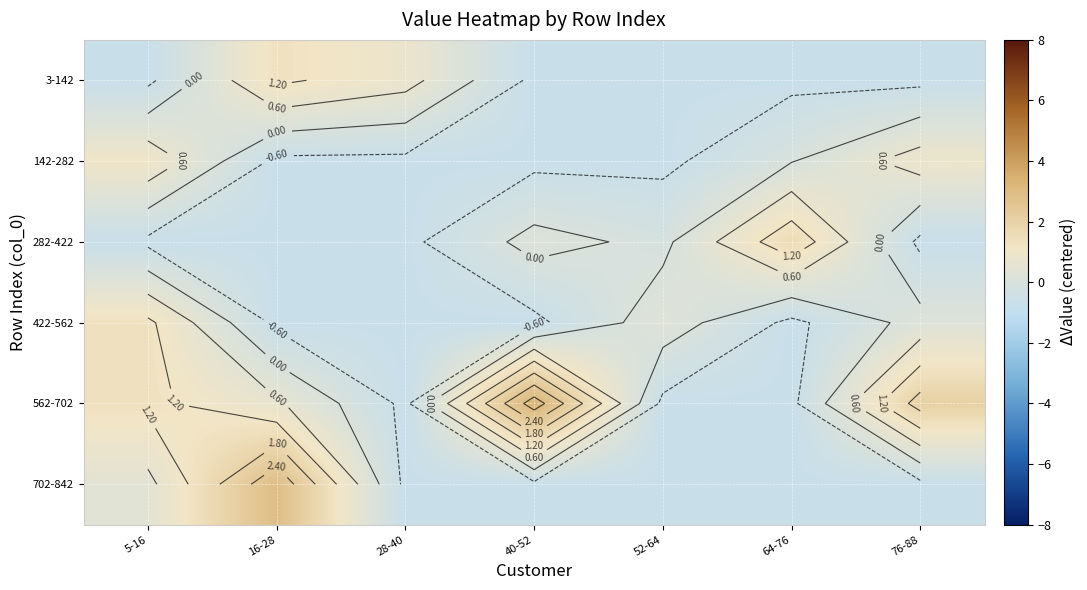

How many data points does each series have?

7